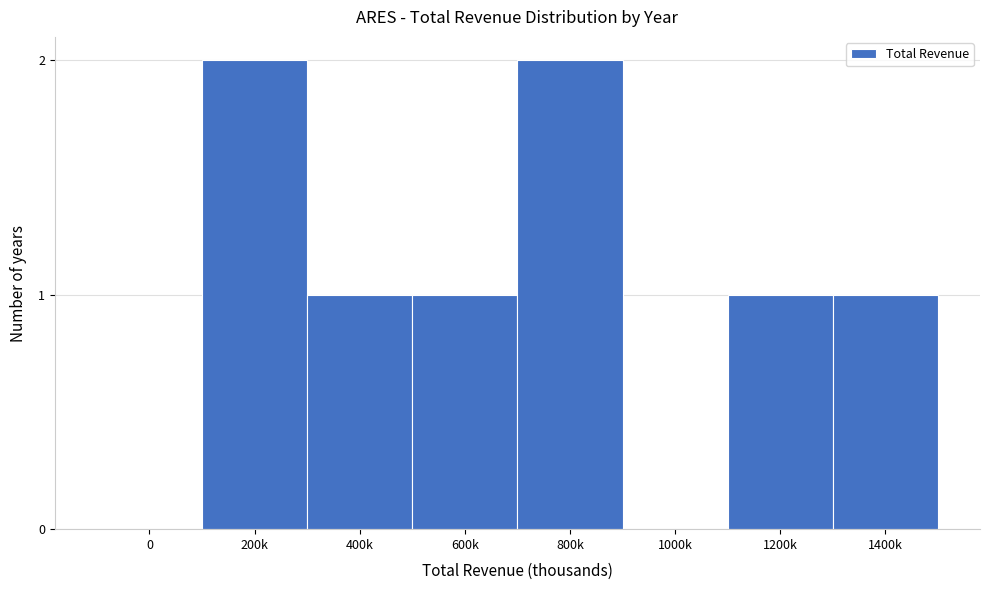

The value at 600k is 1. True or false?

True